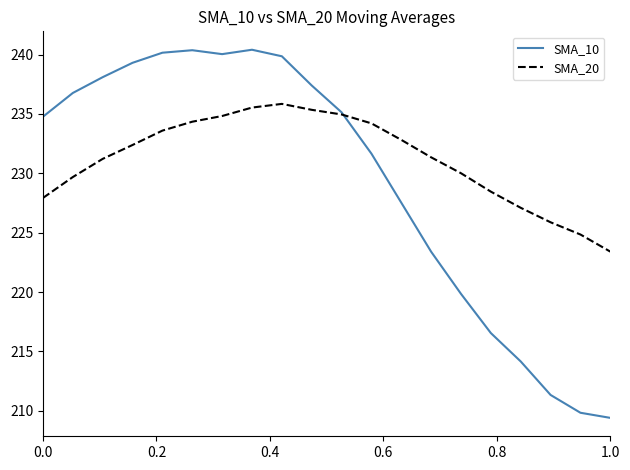

Which series has the largest range (max minus min)?

SMA_10